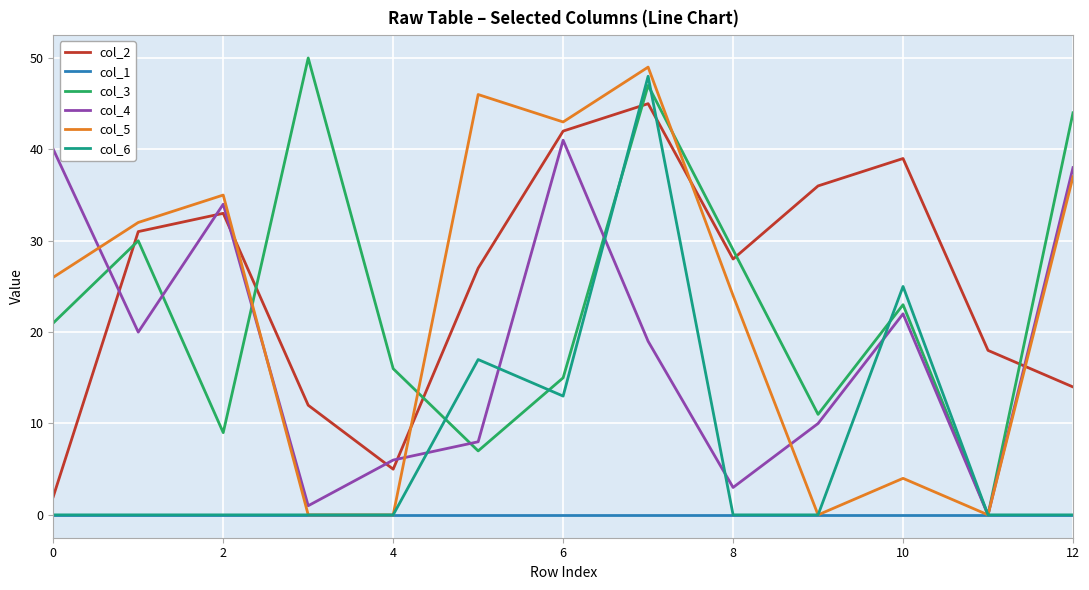

Does the chart display data point markers on the line(s)?

No